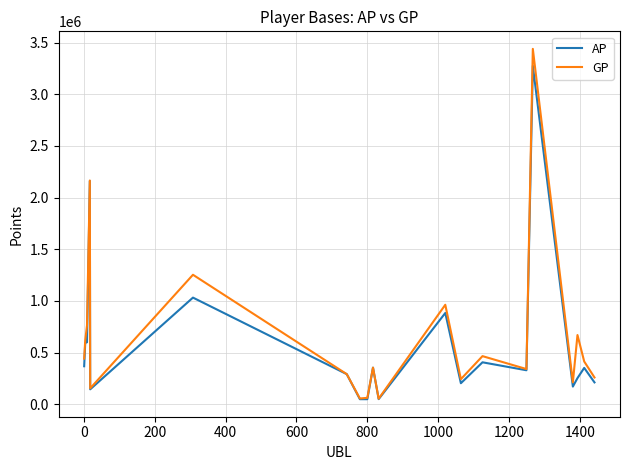

Rank the series by their maximum value, from lowest to highest.

AP, GP